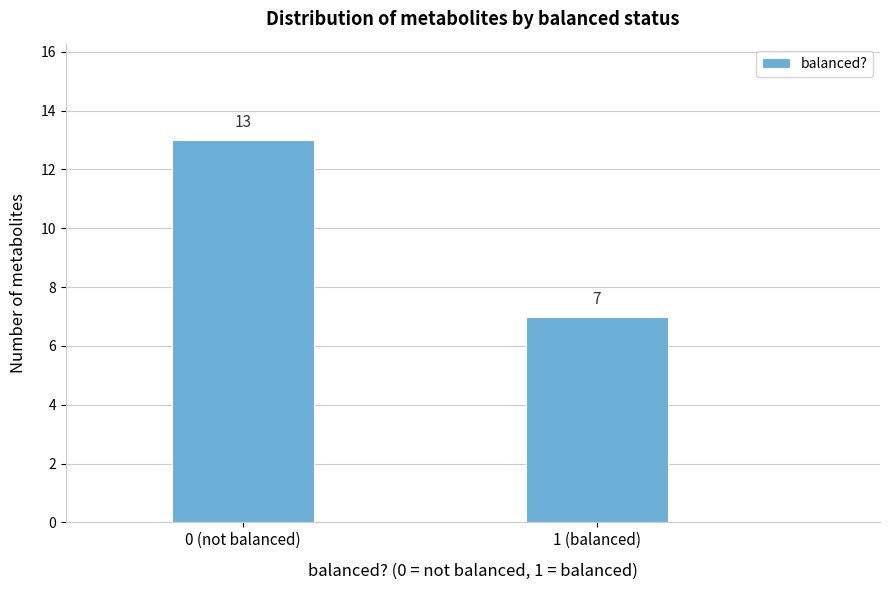

Reading left to right, list all the values displayed in this chart.

0 (not balanced)=13	1 (balanced)=7